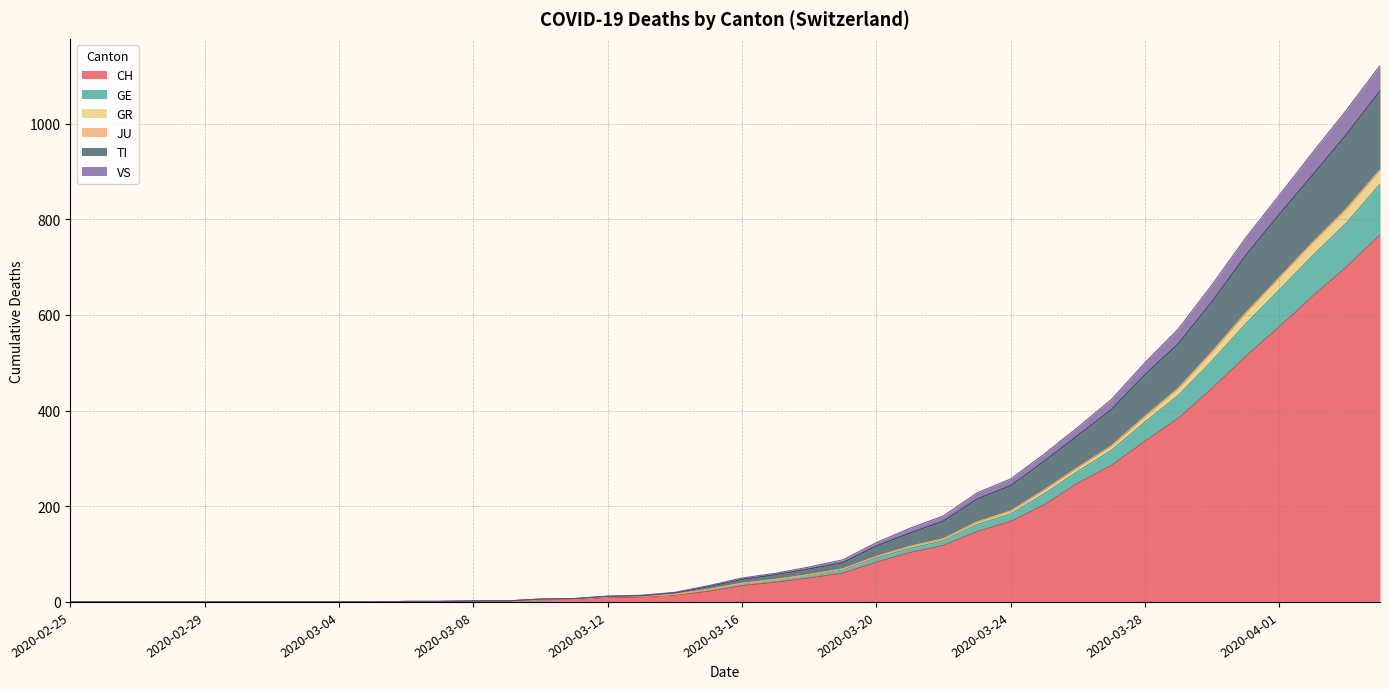

The CH series shows 336 at 2020-03-28. True or false?

True